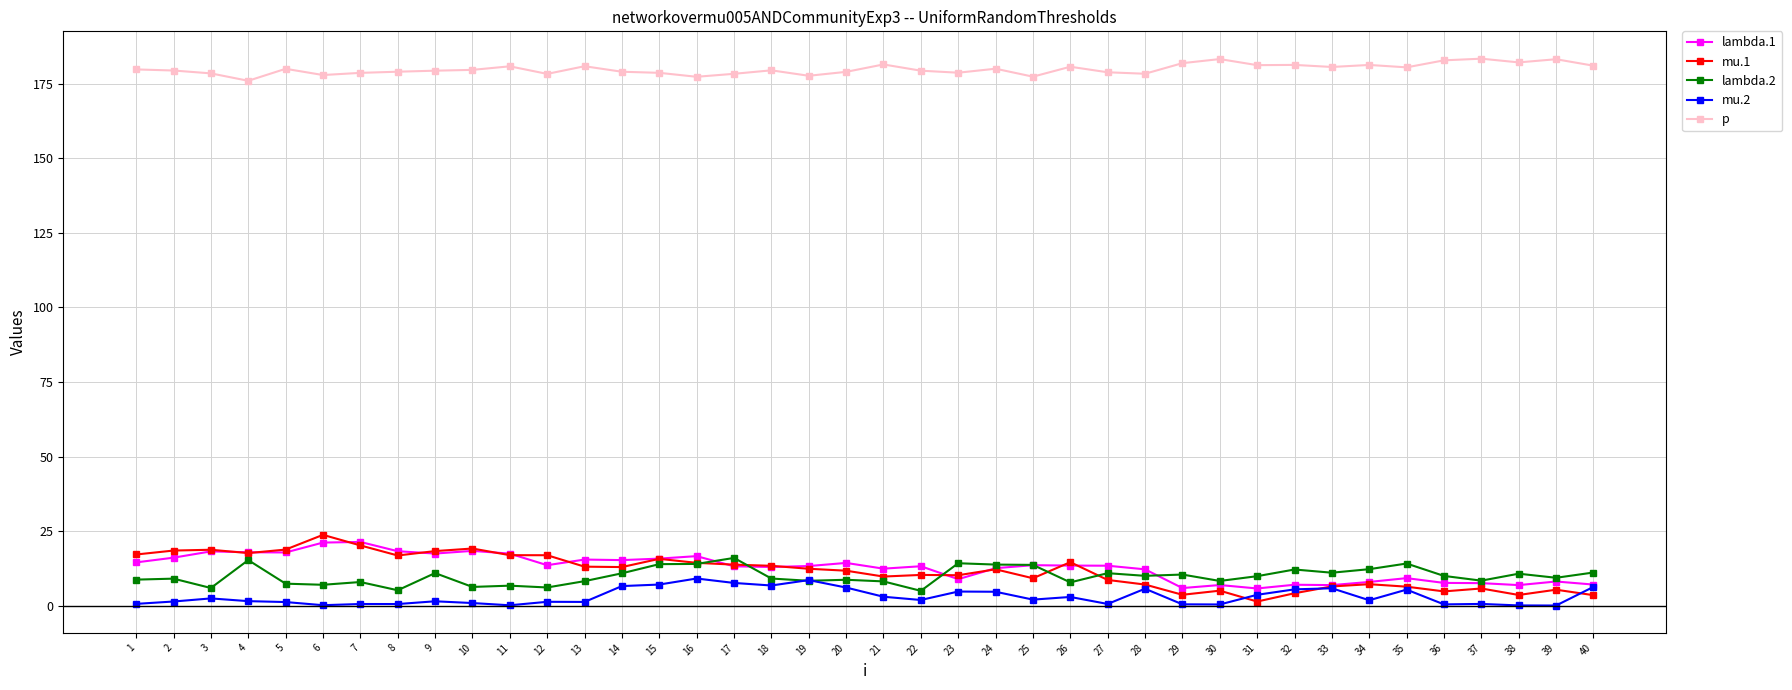

Is the value of mu.1 at 6 greater than the value of lambda.1 at 29?

Yes